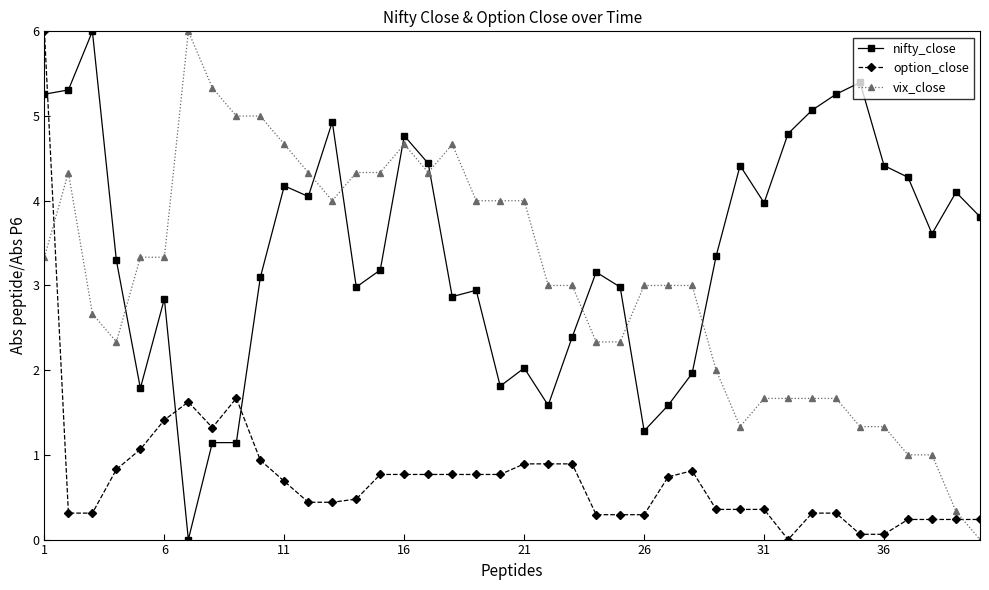

Which series has the largest total across all categories?

nifty_close